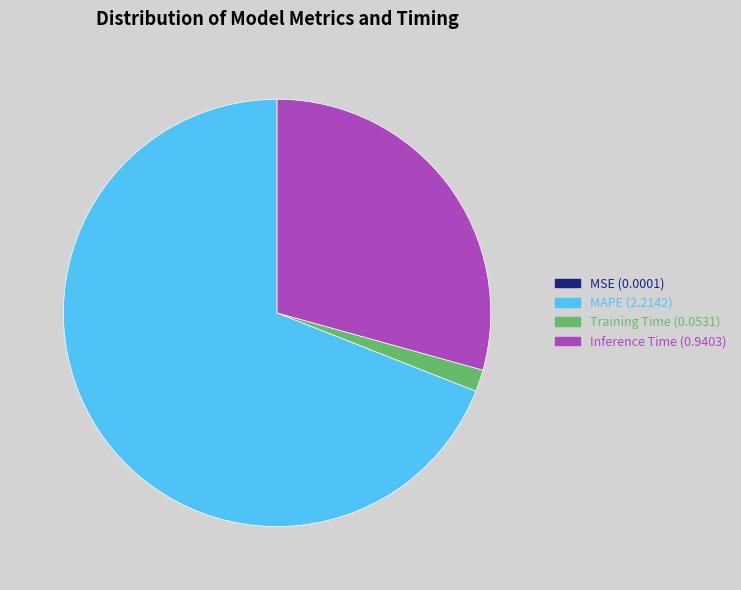

Is there a majority slice in this chart?

Yes